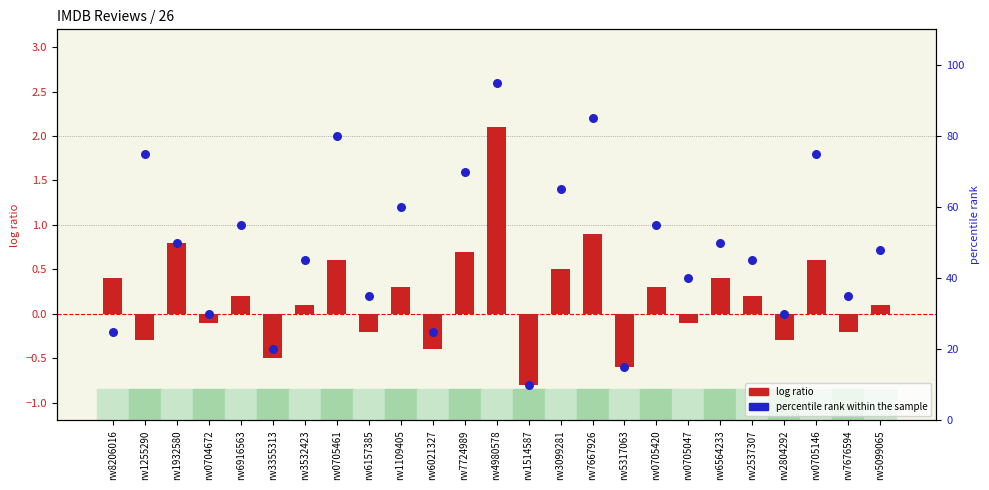

Which series reaches the minimum Y coordinate?

log ratio